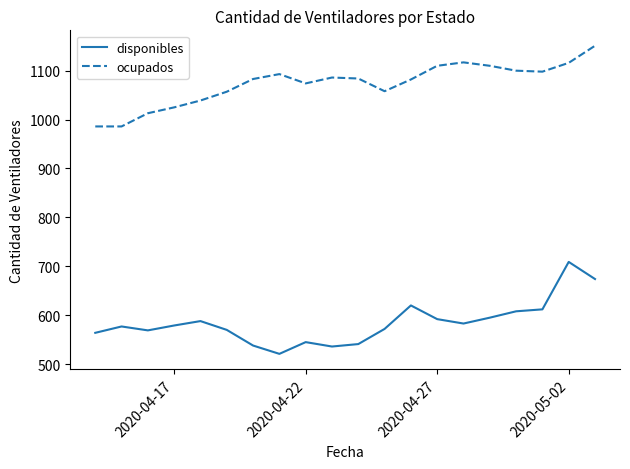

True or false: ocupados and disponibles cross at least once.

False